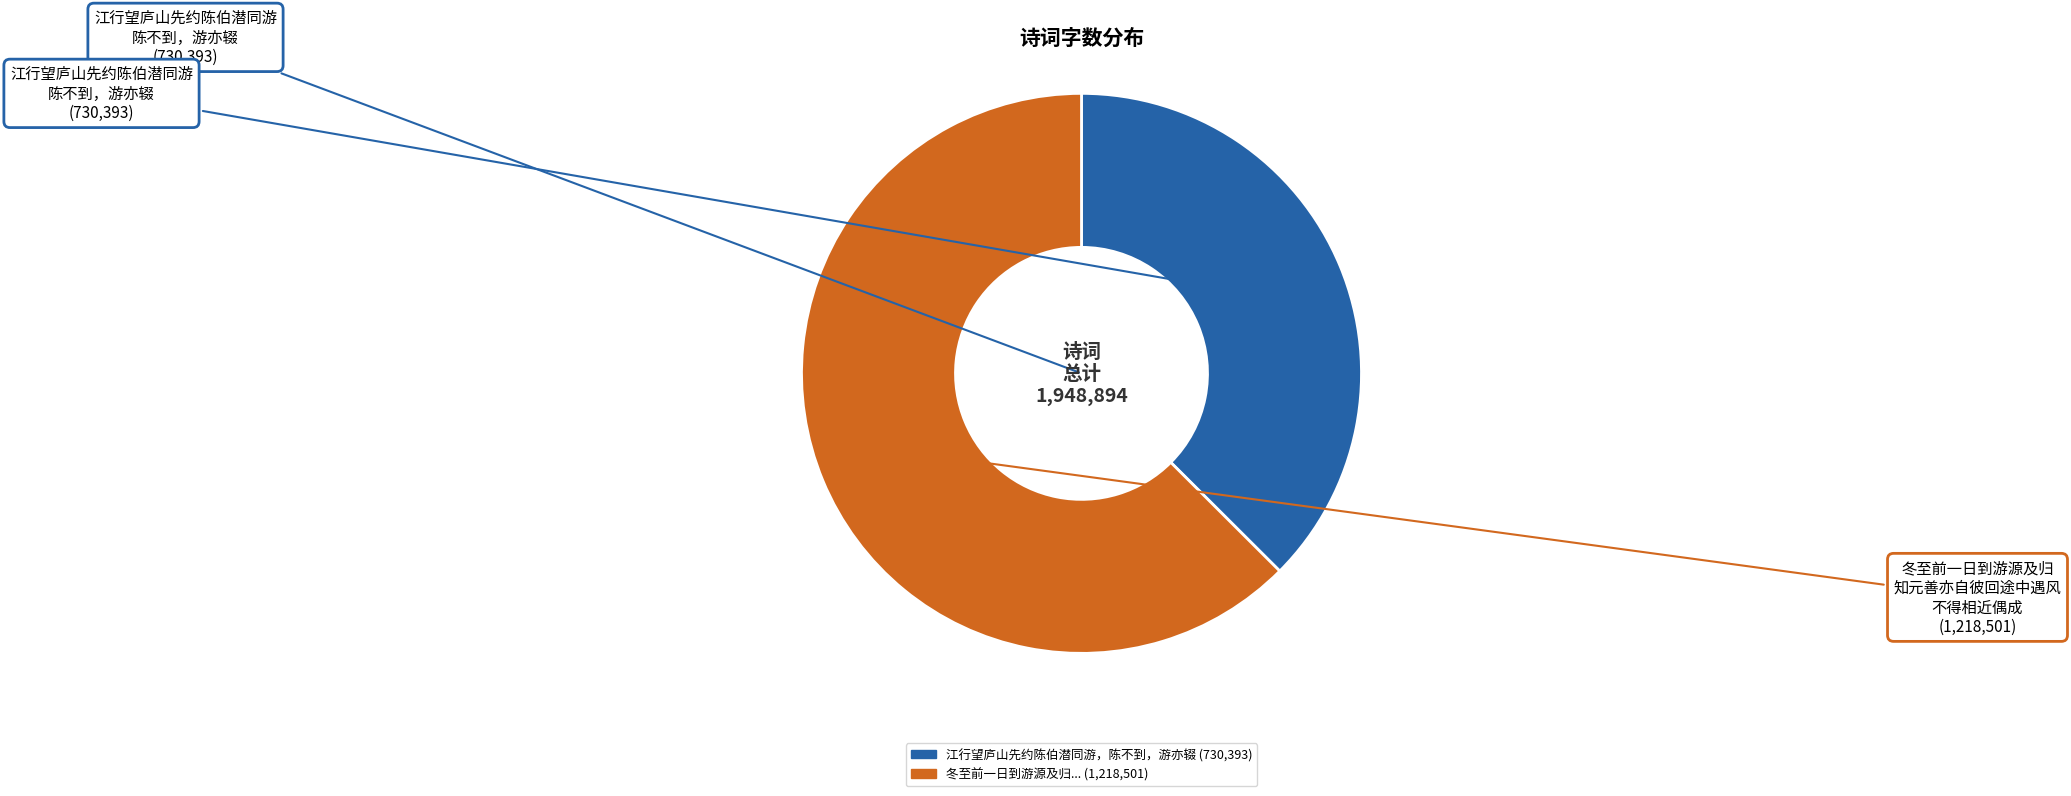

Is there any slice that represents more than half of the pie?

Yes